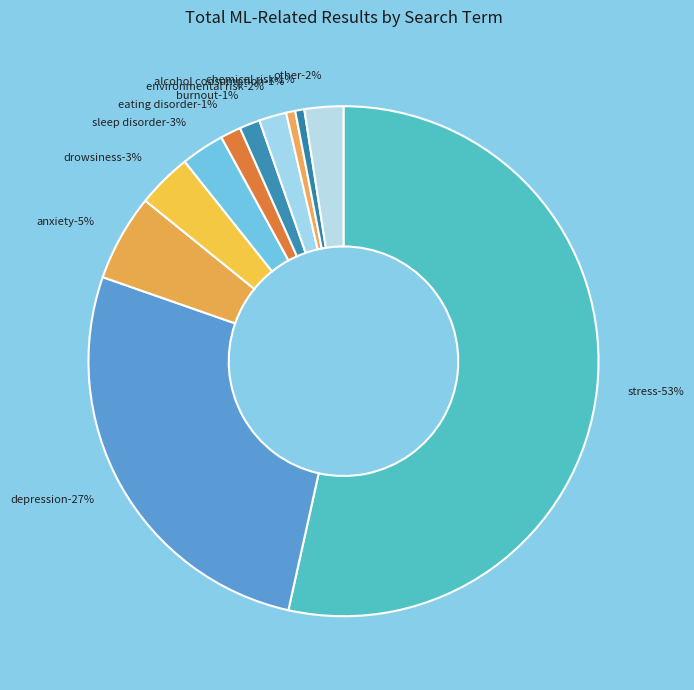

What percentage is the other slice, to the nearest percent?

2%